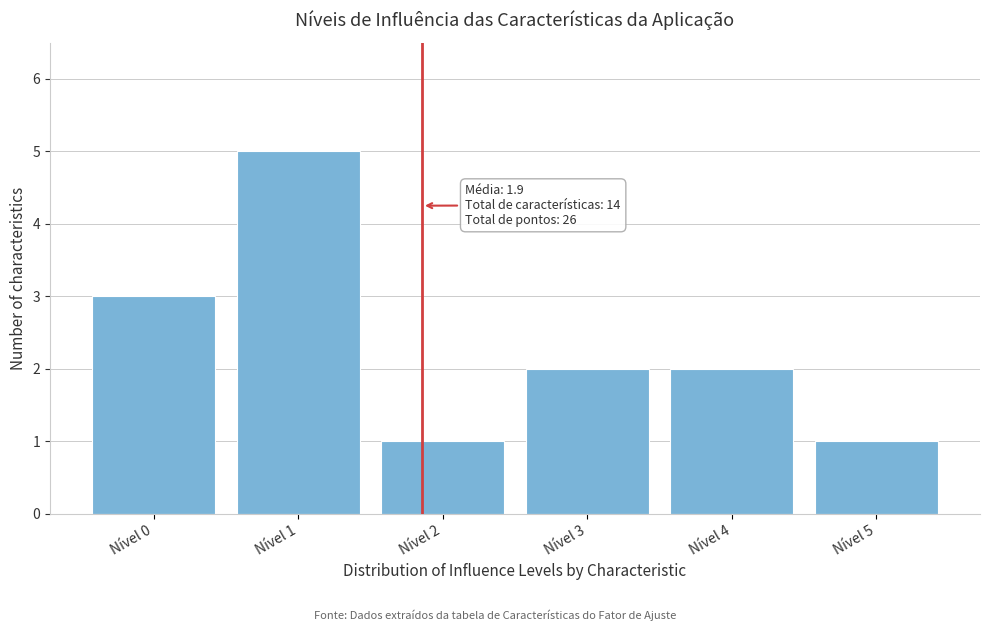

Reading left to right, extract all data points from this chart.

3	5	1	2	2	1